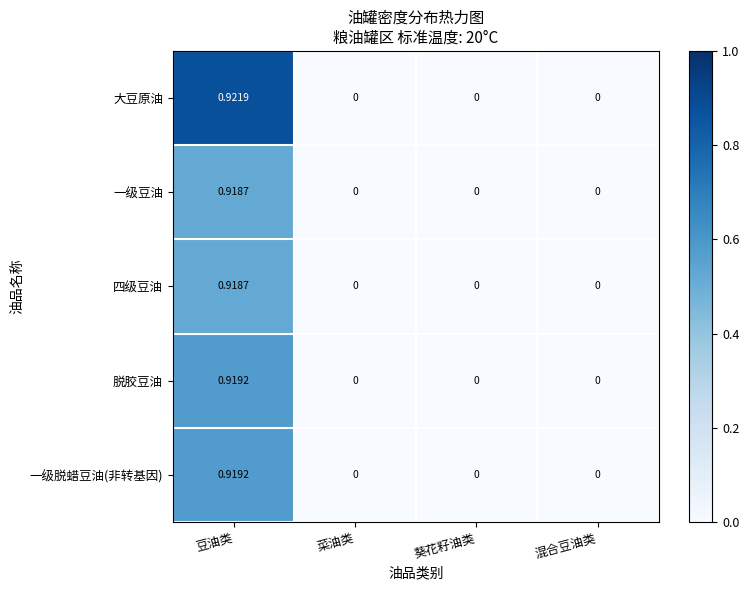

At which category is the sum across all series the highest?

豆油类